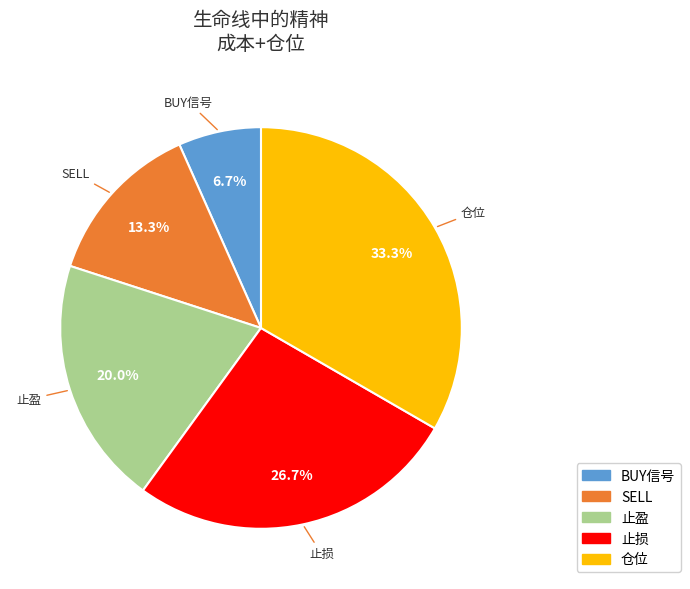

What is the total percentage of SELL and BUY信号?

20.0%